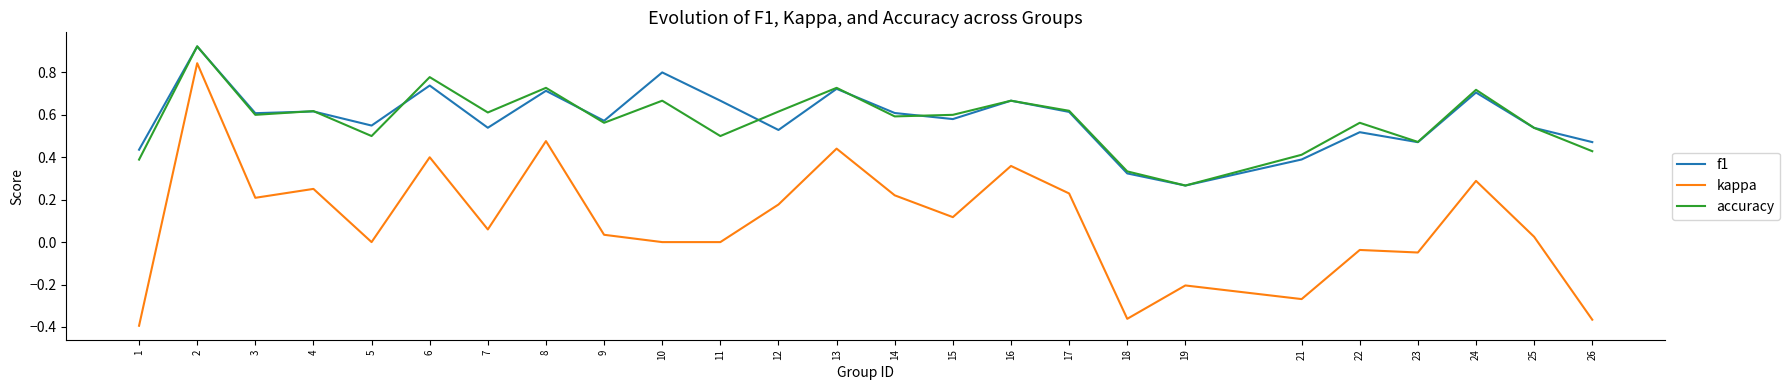

Which series has the largest range (max minus min)?

kappa